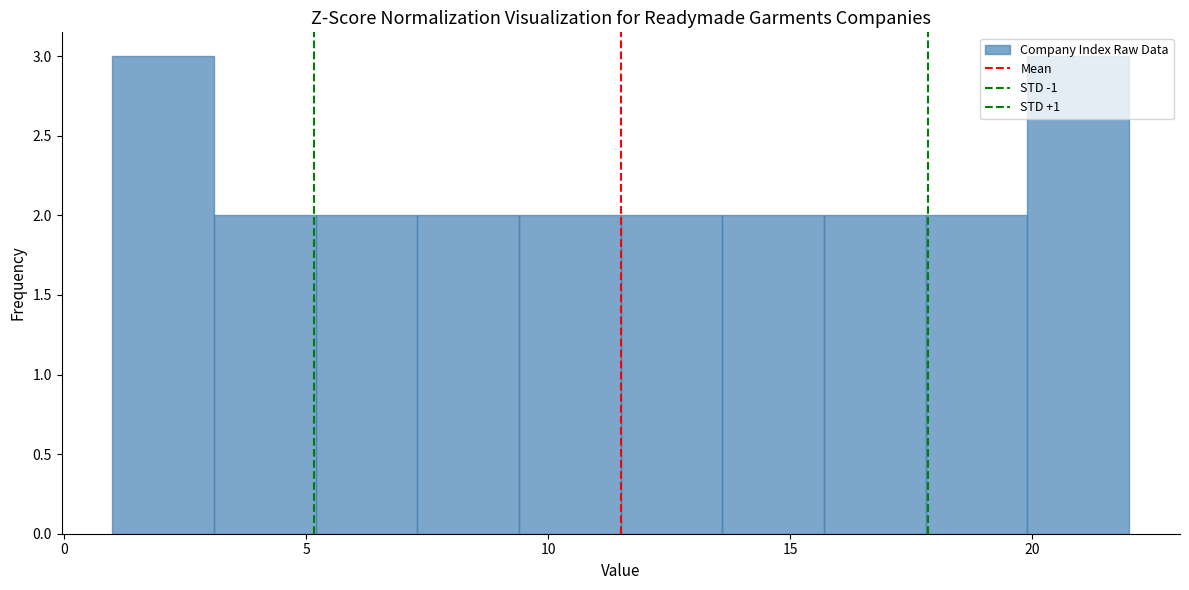

What is the height of the bar covering 11.5 to 13.6 on the x-axis? Neither the bar edges nor the heights are printed on the chart, so give them approximately, as read against the axes.

2